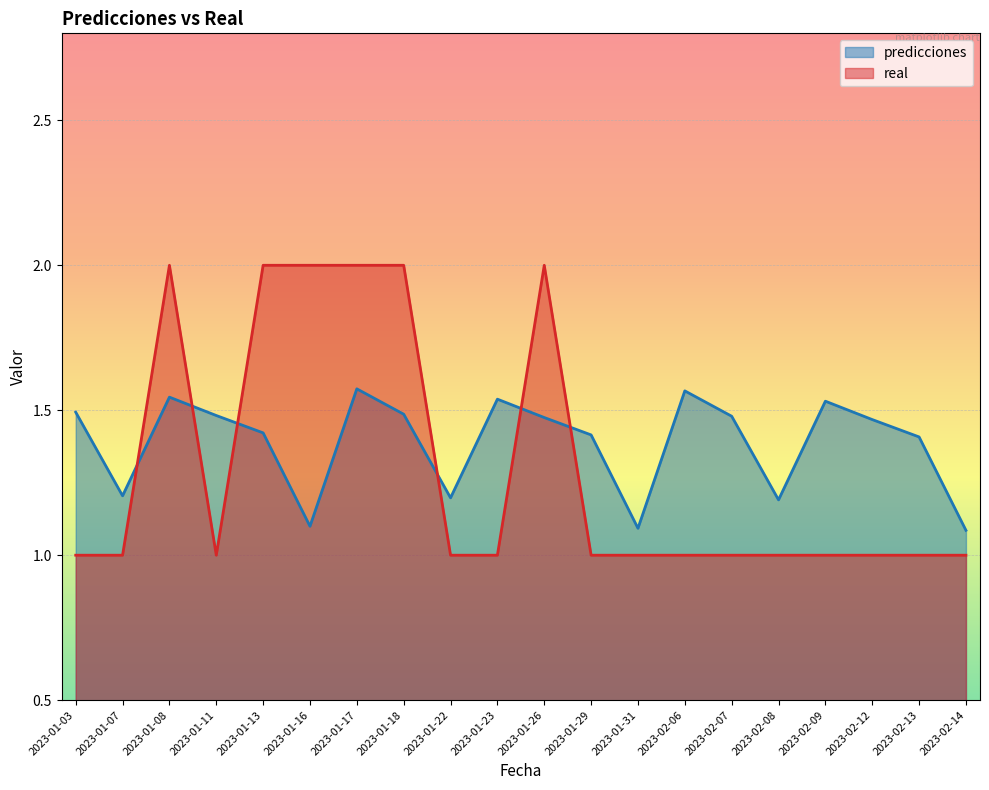

At which category does predicciones reach its first local peak?

2023-01-08